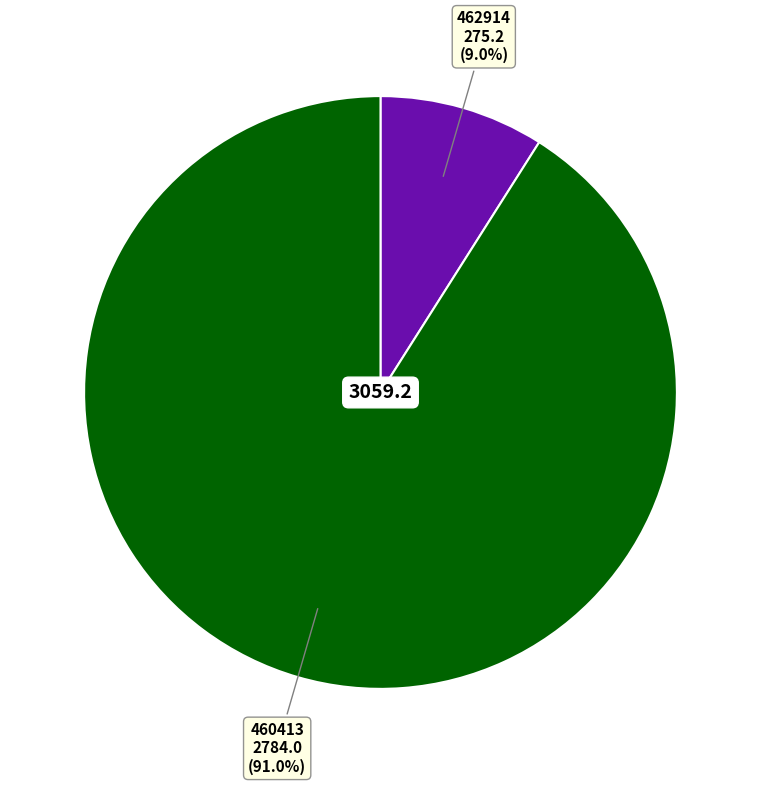

Is it true that 462914 is 9% of the pie?

True